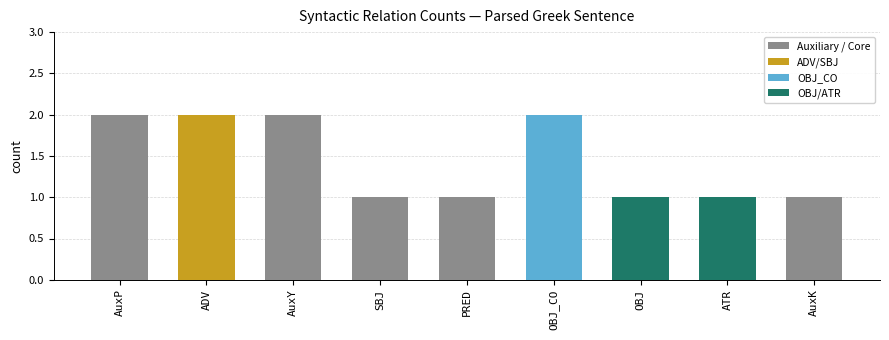

What is the change in value from ADV to OBJ?

-1